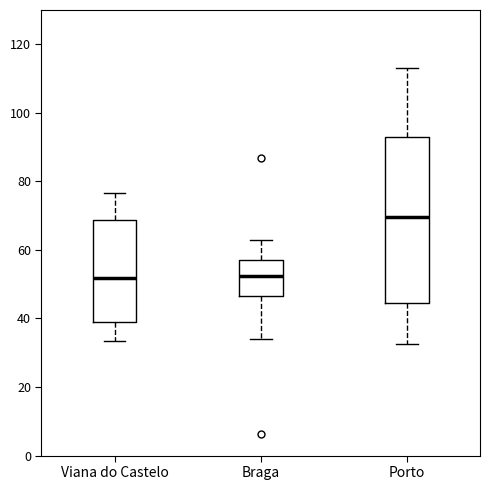

Which box is the tallest, from its lower edge to its upper edge?

Porto